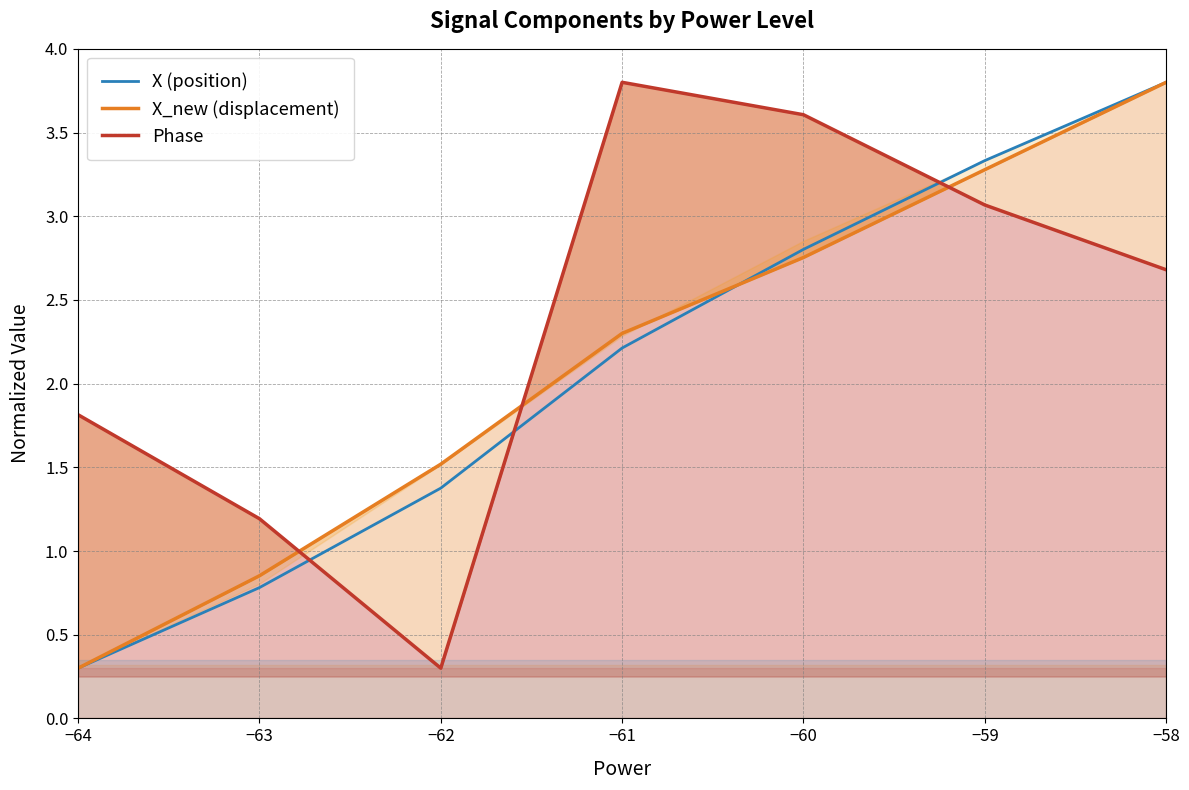

List the labels in order of X (position) value, largest first.

−58, −59, −60, −61, −62, −63, −64